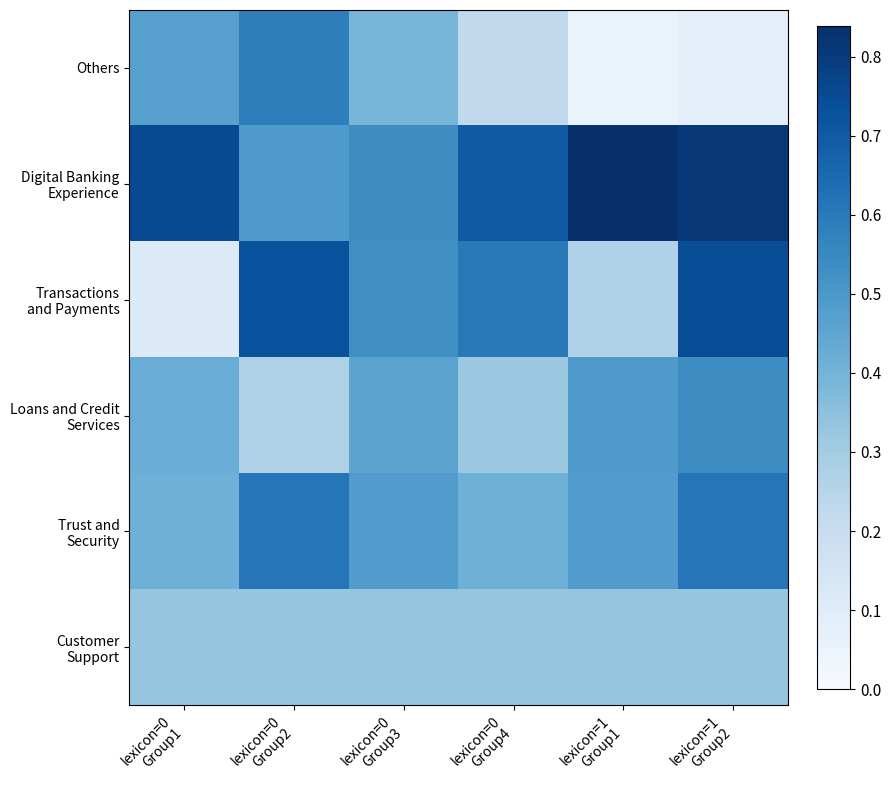

Rank the series at lexicon=1 Group2 from highest to lowest value.

Digital Banking Experience, Transactions and Payments, Trust and Security, Loans and Credit Services, Customer Support, Others